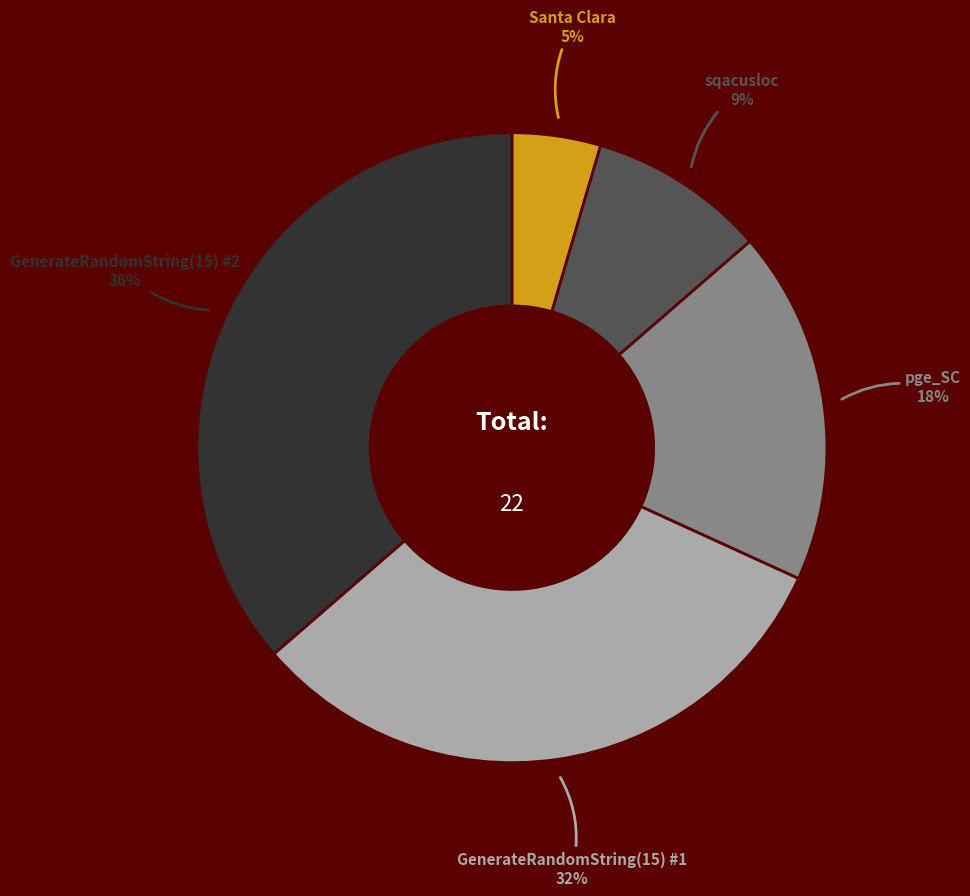

Is there any slice that represents more than half of the pie?

No